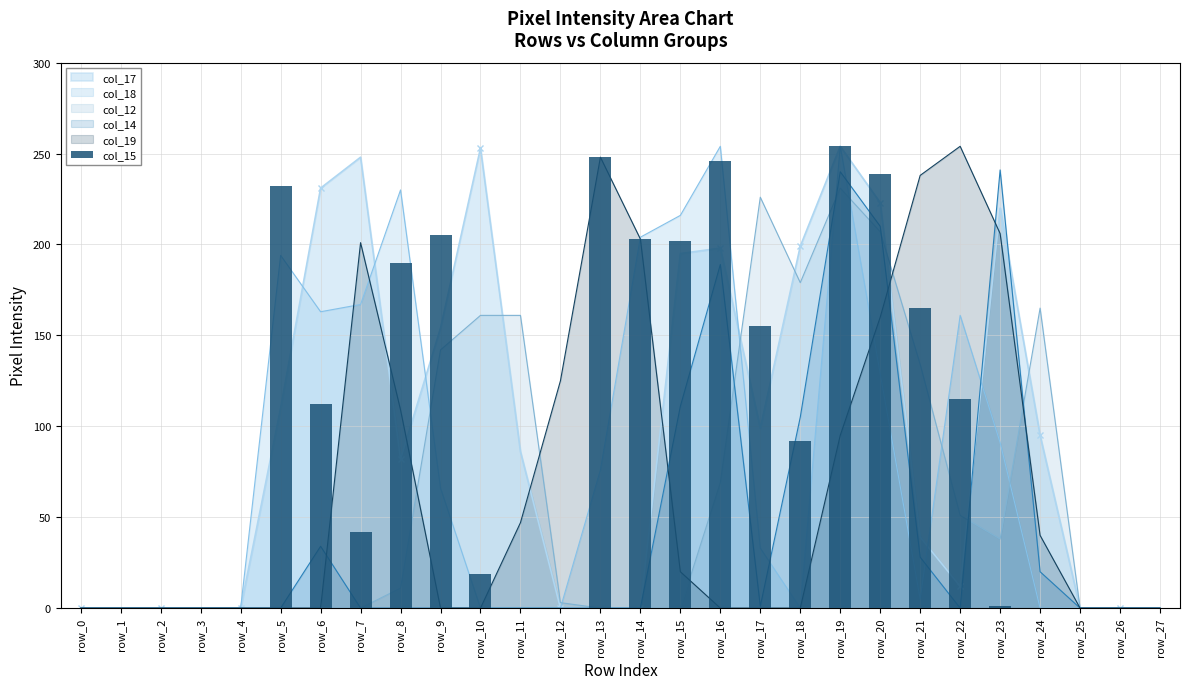

Reading left to right, what are all the values shown in this chart?

0	0	0	0	0	232	112	42	190	205	19	0	0	248	203	202	246	155	92	254	239	165	115	1	0	0	0	0